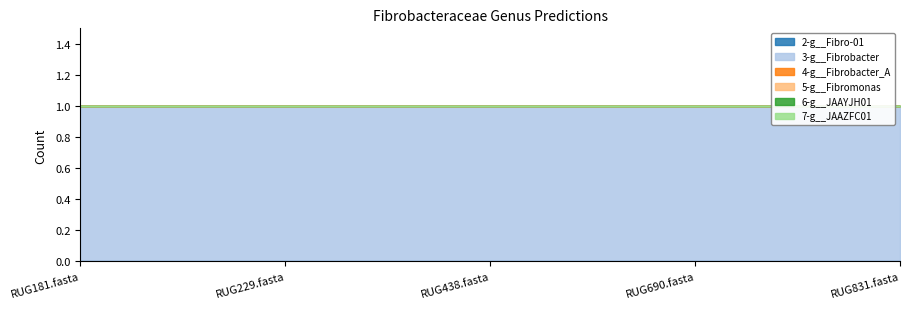

Rank the series at RUG181.fasta from highest to lowest value.

3-g__Fibrobacter, 2-g__Fibro-01, 4-g__Fibrobacter_A, 5-g__Fibromonas, 6-g__JAAYJH01, 7-g__JAAZFC01